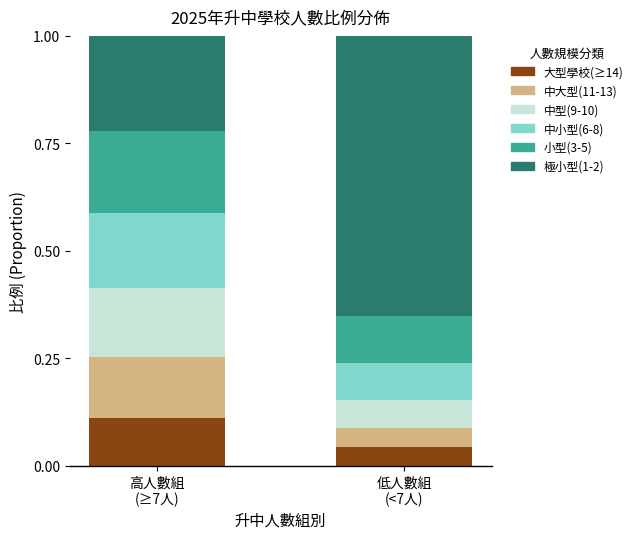

What is the total value across all series at 低人數組
(<7人)?

1.0